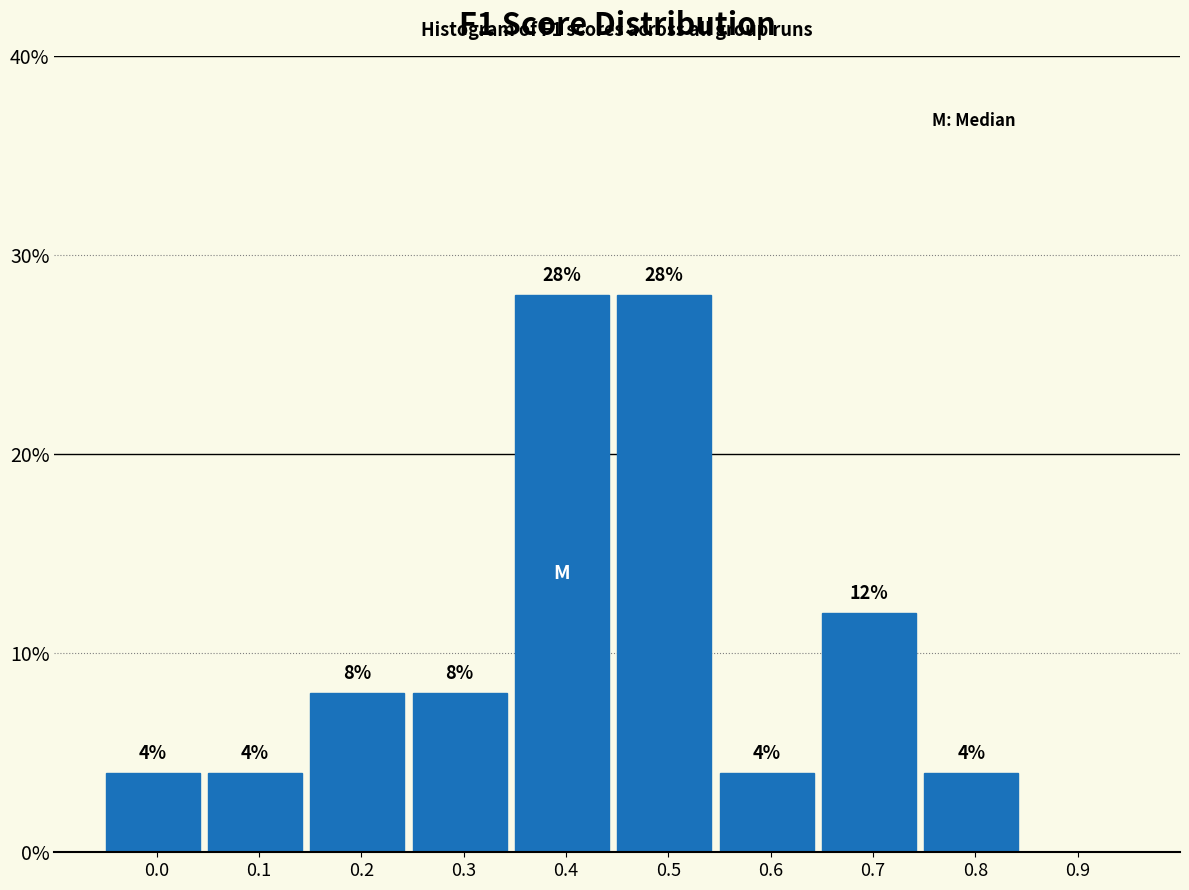

Reading right to left, transcribe all the data shown in this chart.

0.9=0.0	0.8=4.0	0.7=12.0	0.6=4.0	0.5=28.0	0.4=28.0	0.3=8.0	0.2=8.0	0.1=4.0	0.0=4.0